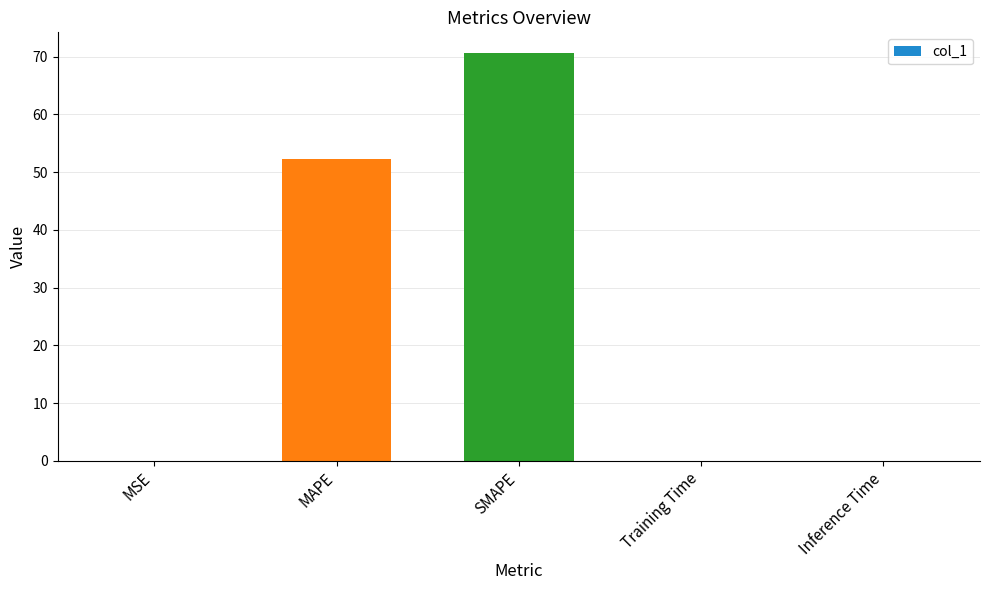

Between SMAPE and MAPE, which is larger?

SMAPE